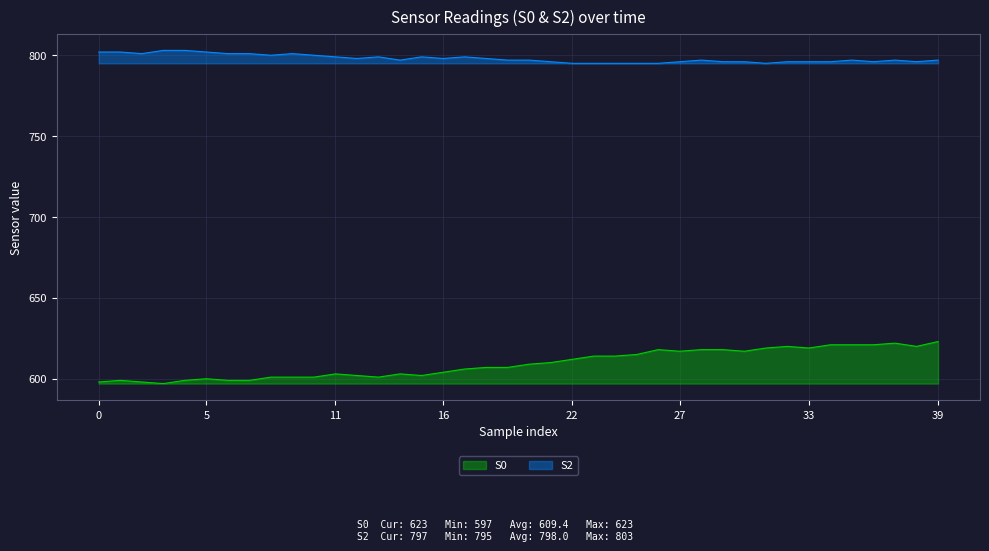

Rank the series by their average value, from lowest to highest.

S0, S2